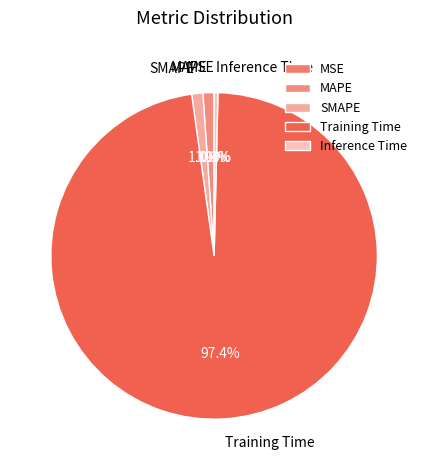

Between Training Time and Inference Time, which is larger?

Training Time